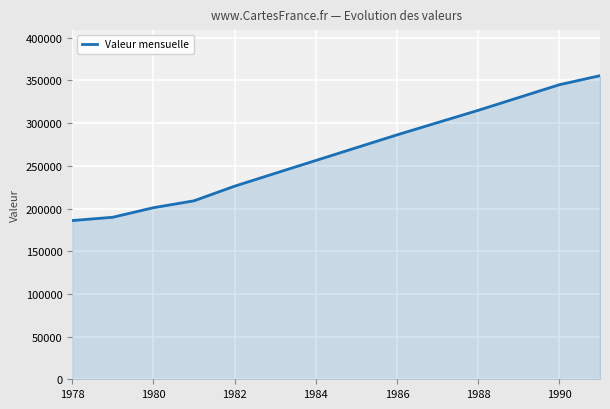

What is the difference between the maximum and minimum values?

169690.9